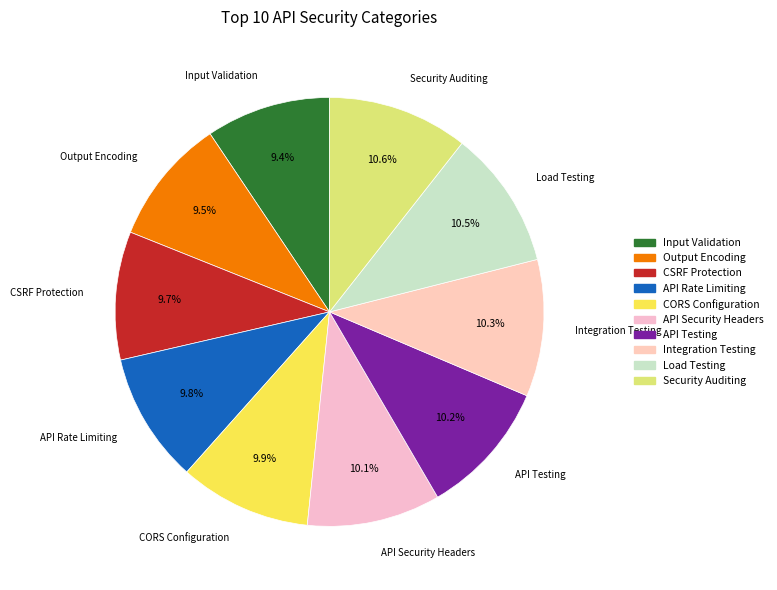

Is there any slice that represents more than half of the pie?

No